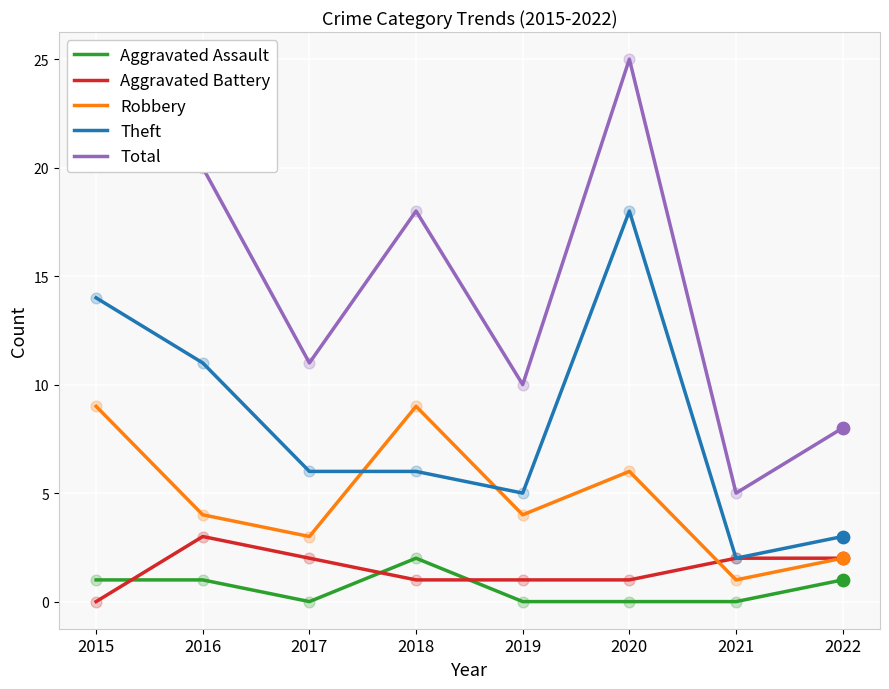

What is the total value across all series at 2017?

22